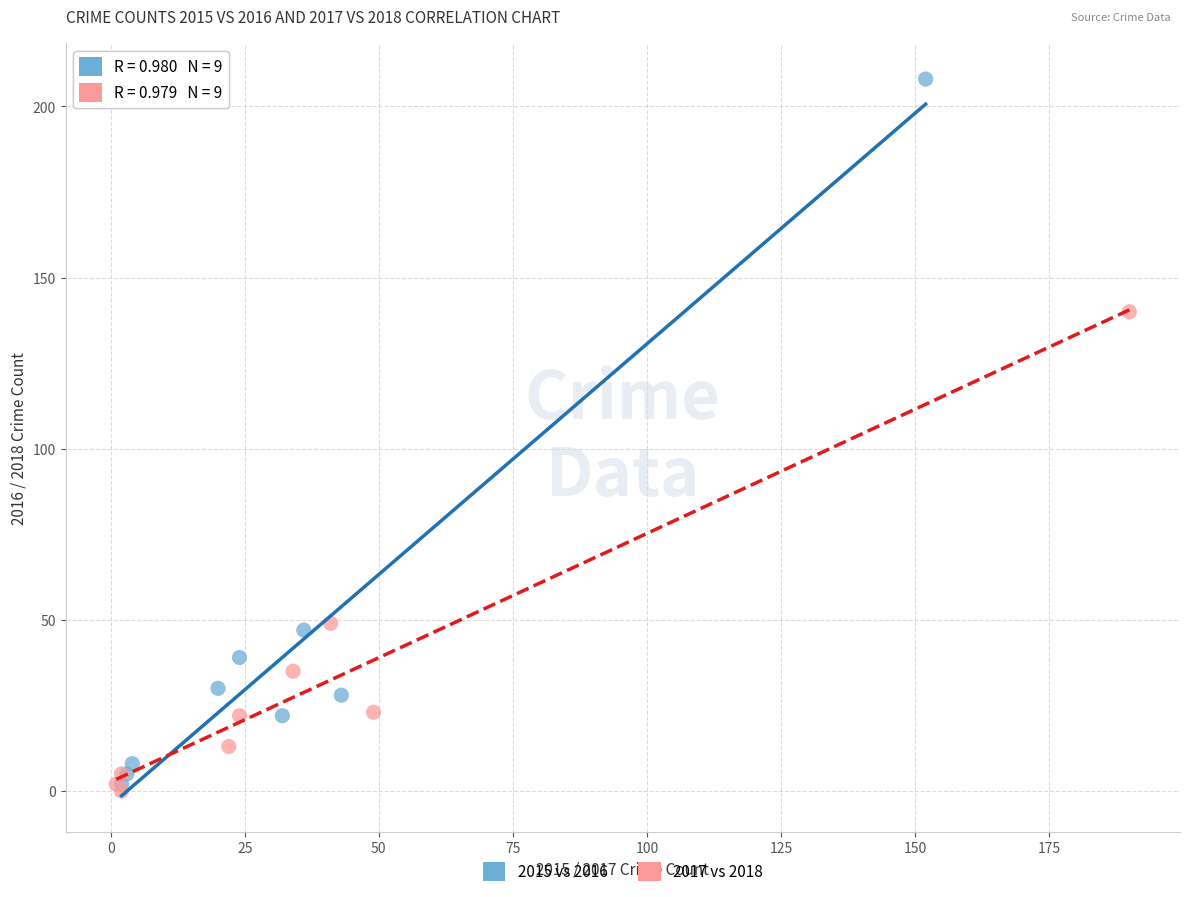

Which series contains the highest Y value?

2015 vs 2016